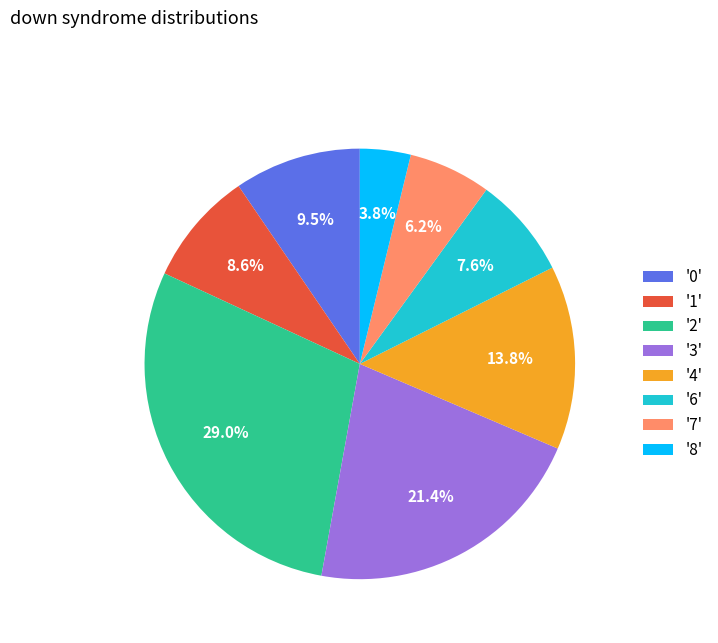

Rank the categories by value from lowest to highest.

'8', '7', '6', '1', '0', '4', '3', '2'